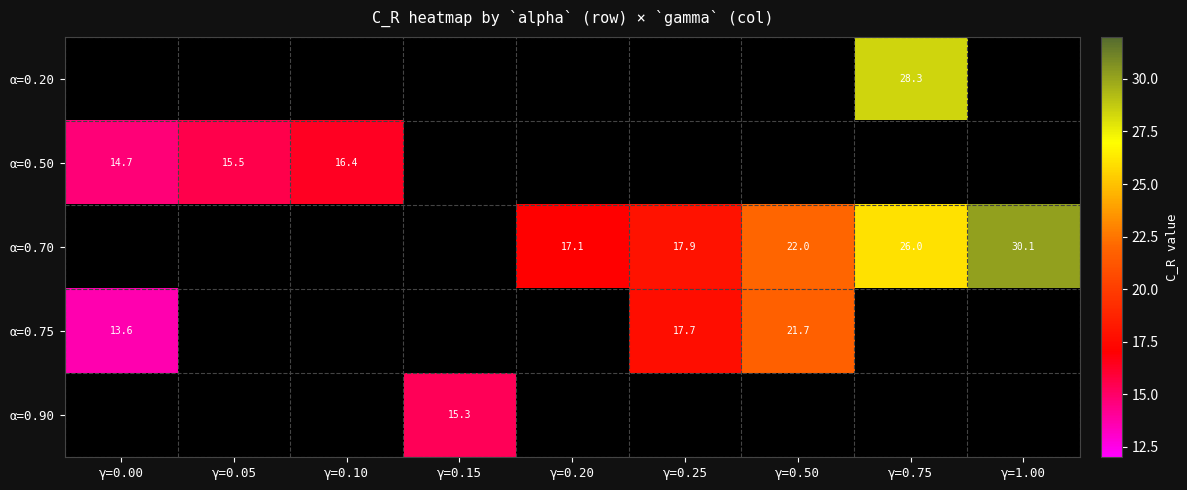

How many positive values does the α=0.75 series have?

3